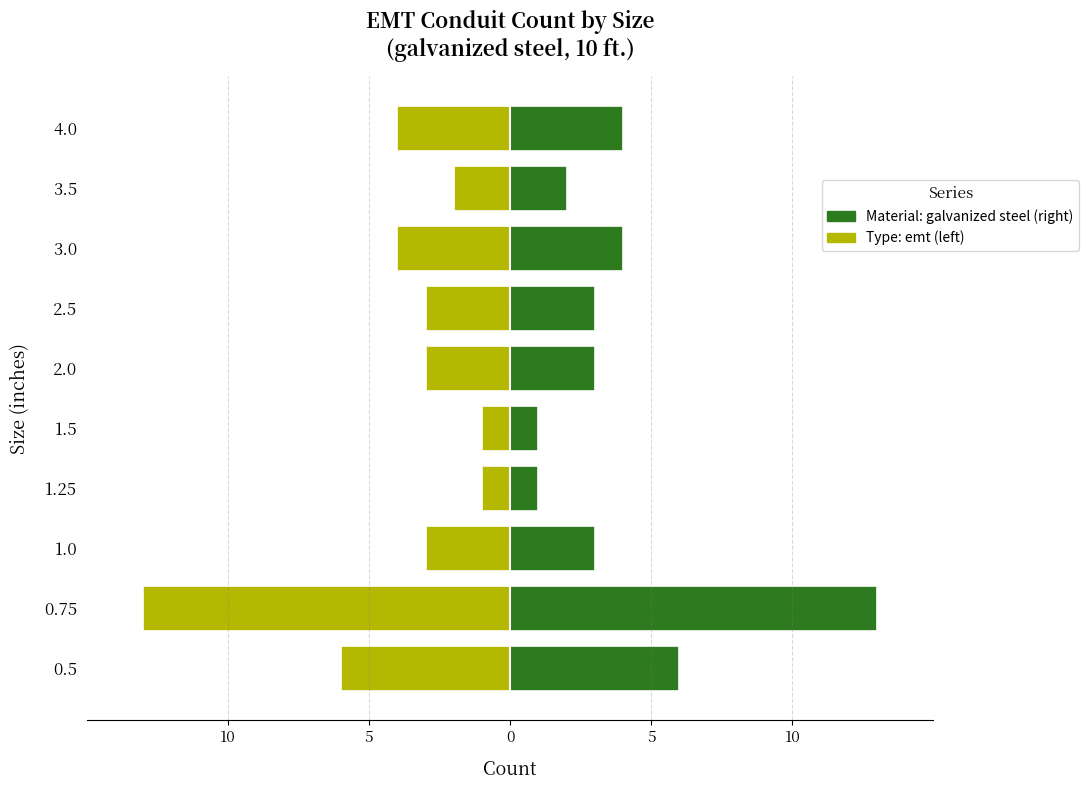

What is the difference between the maximum and second lowest values in the emt series?

12